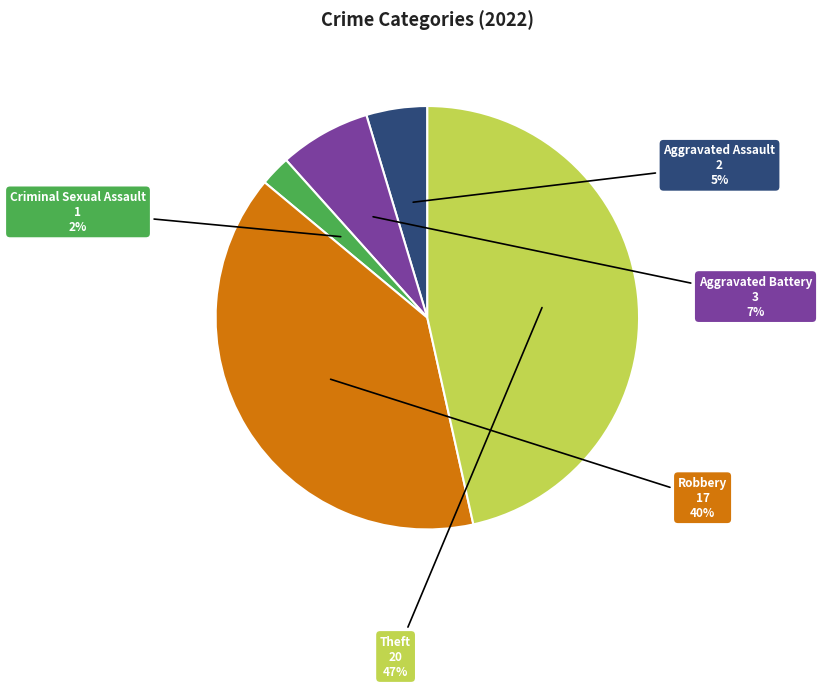

Is there a majority slice in this chart?

No